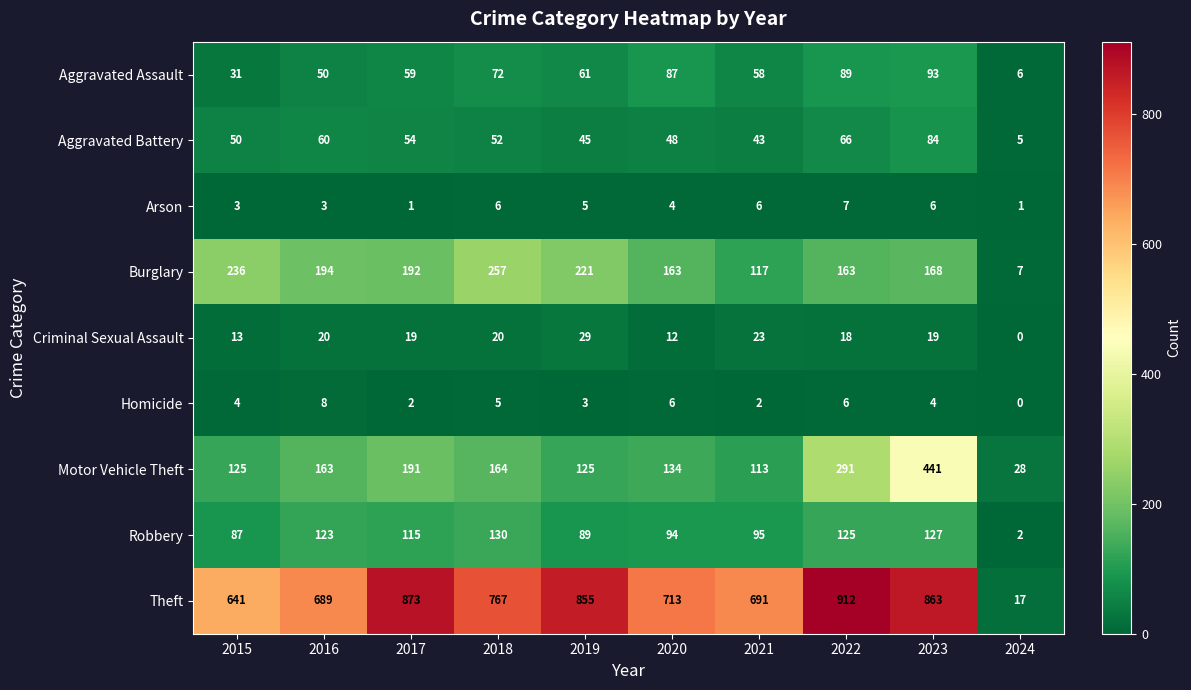

At which label is Theft closest to 464?

2015